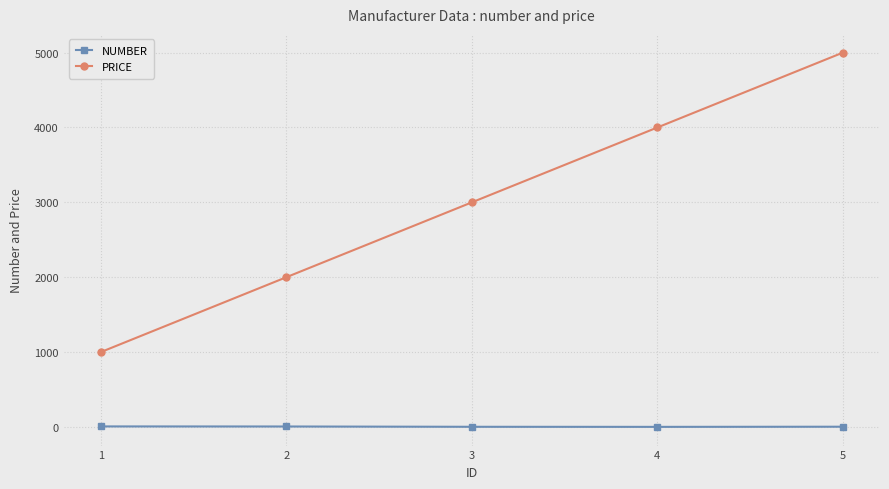

What is the sum of the NUMBER values at 5 and 4?

6